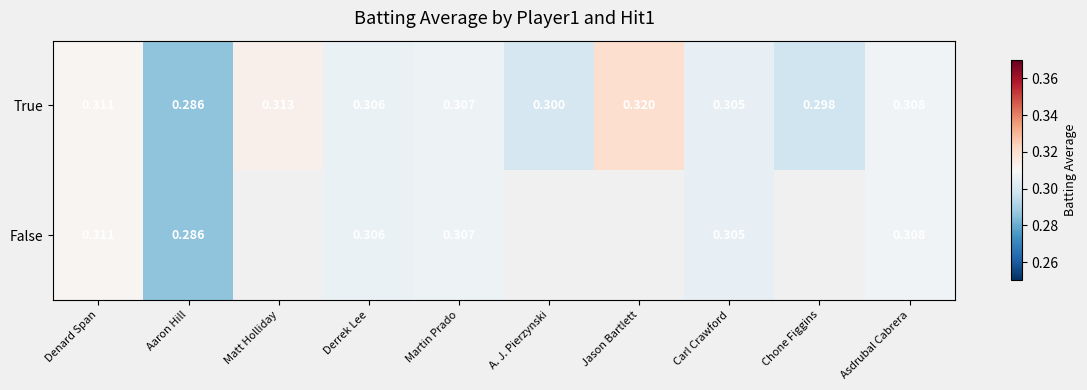

List the labels in order of True value, largest first.

Jason Bartlett, Matt Holliday, Denard Span, Asdrubal Cabrera, Martin Prado, Derrek Lee, Carl Crawford, A. J. Pierzynski, Chone Figgins, Aaron Hill